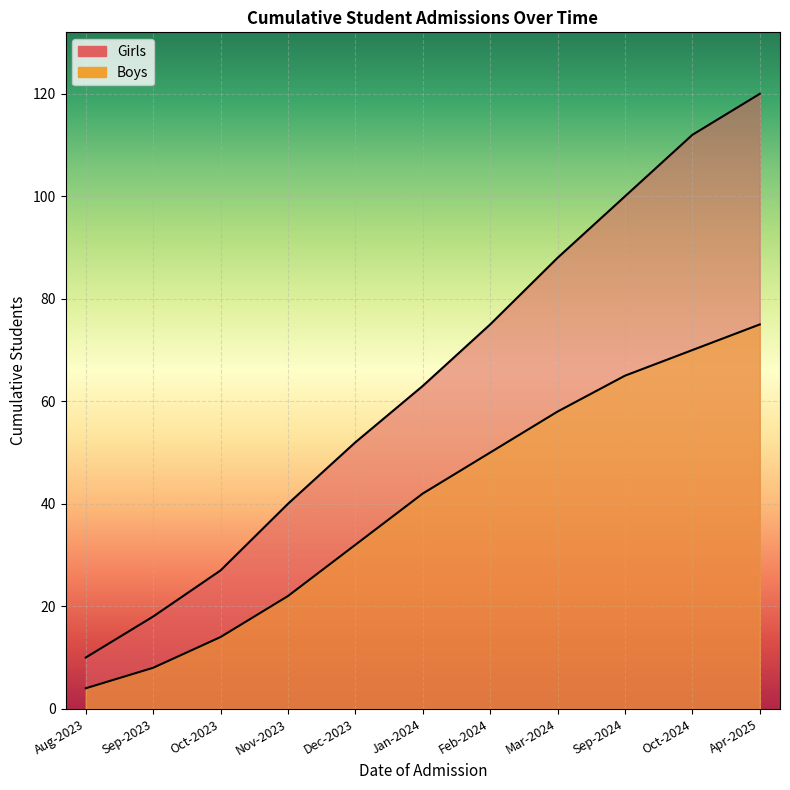

True or false: Girls has a value of 29 at Apr-2025.

False